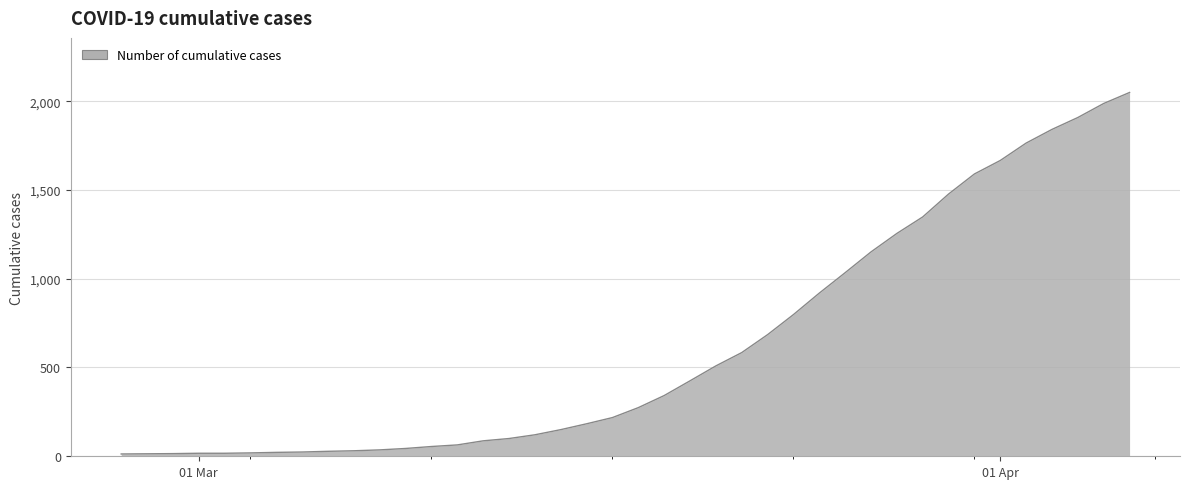

What is the maximum value shown in the chart?

2049